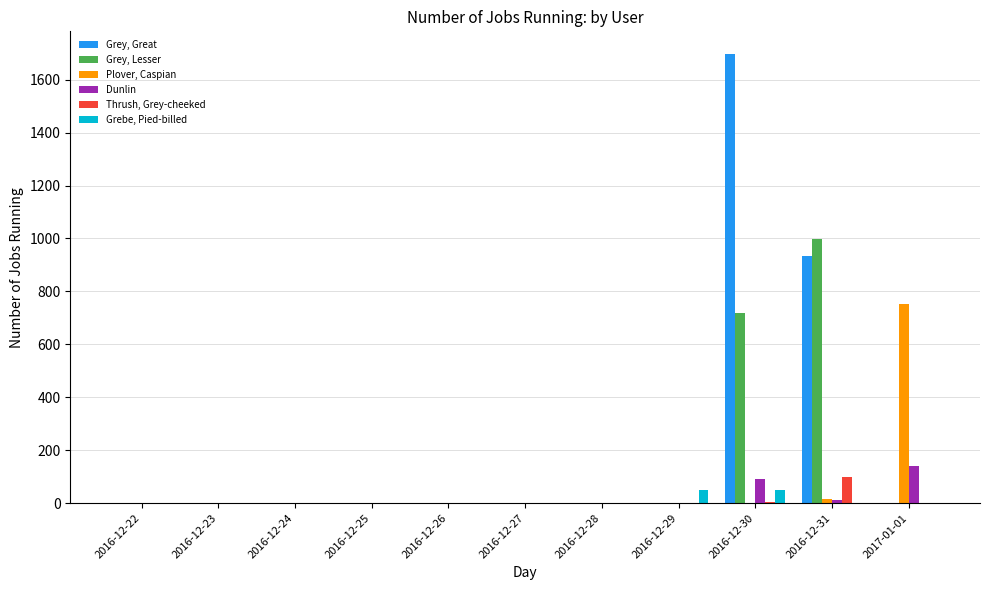

Does the chart contain stacked bars?

No